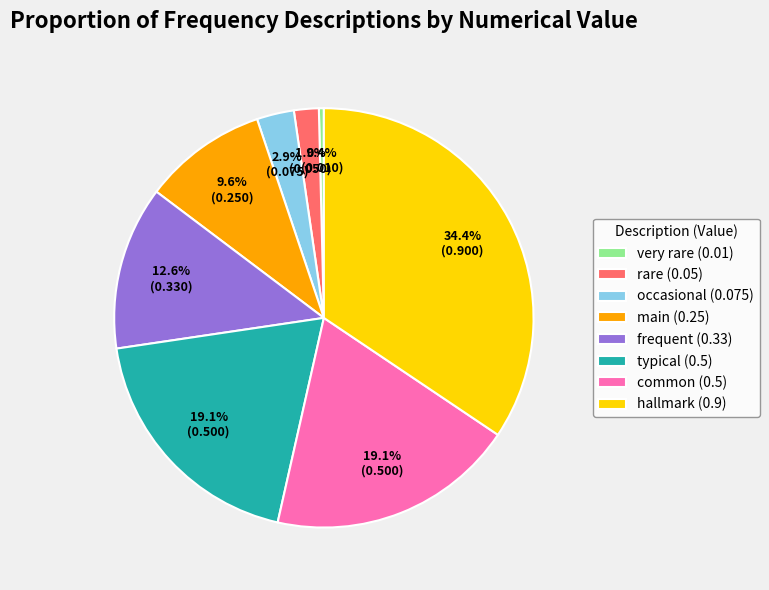

To the nearest percent, what is the combined percentage of frequent and main?

22%